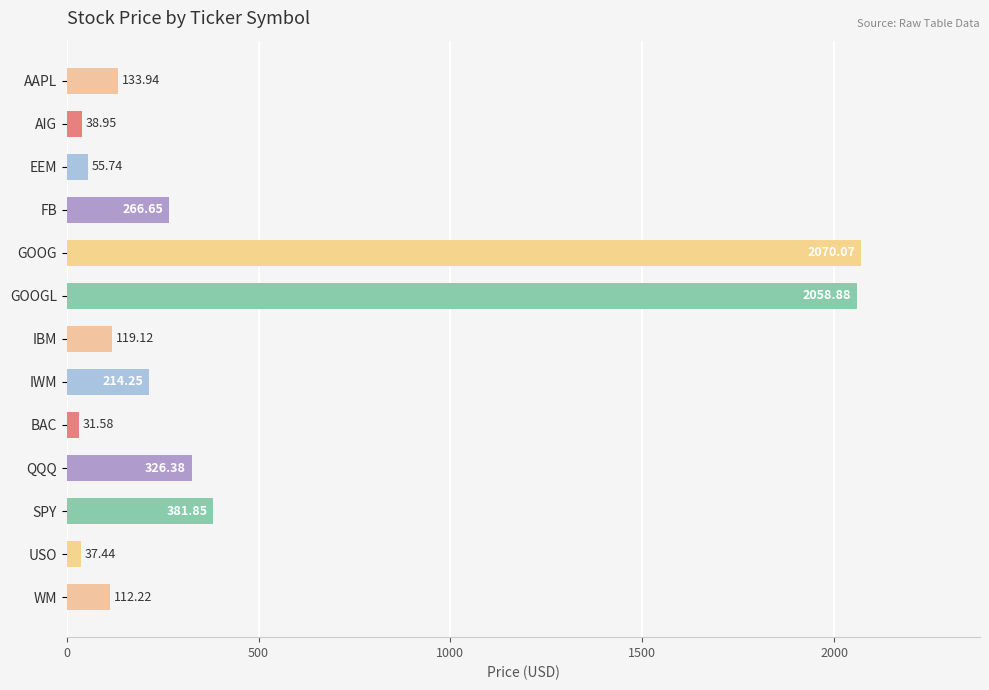

What is the label of the 7th bar from the top?

IBM